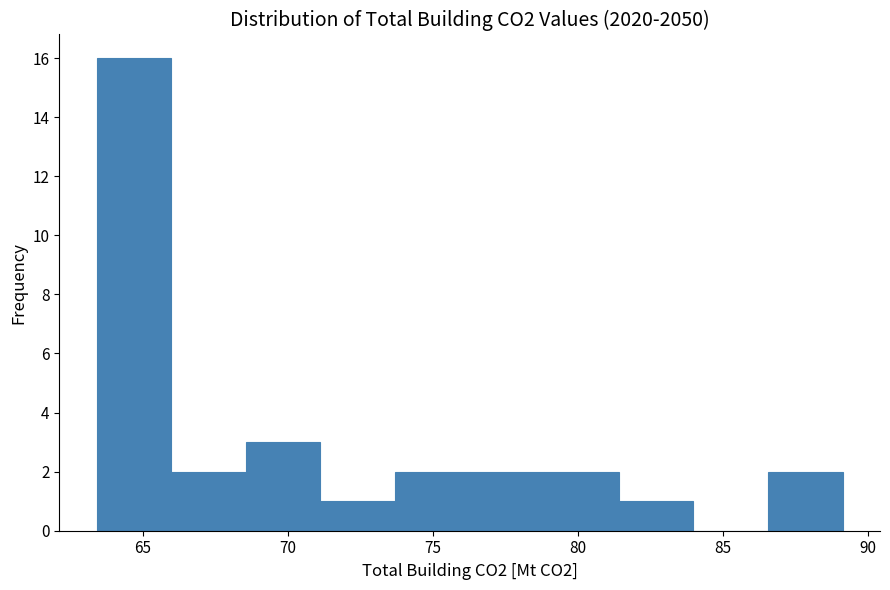

How tall is the bar that spans 63.5 to 66.0 on the x-axis? Neither the bar edges nor the heights are printed on the chart, so give them approximately, as read against the axes.

16